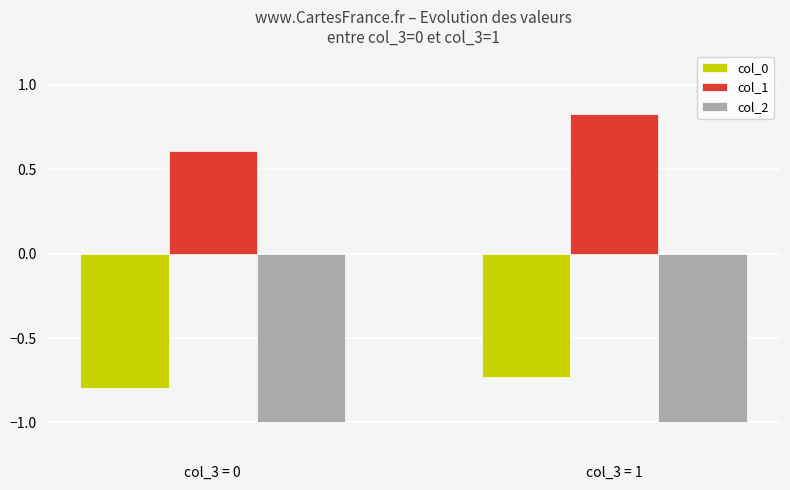

Does the chart contain any negative values?

Yes